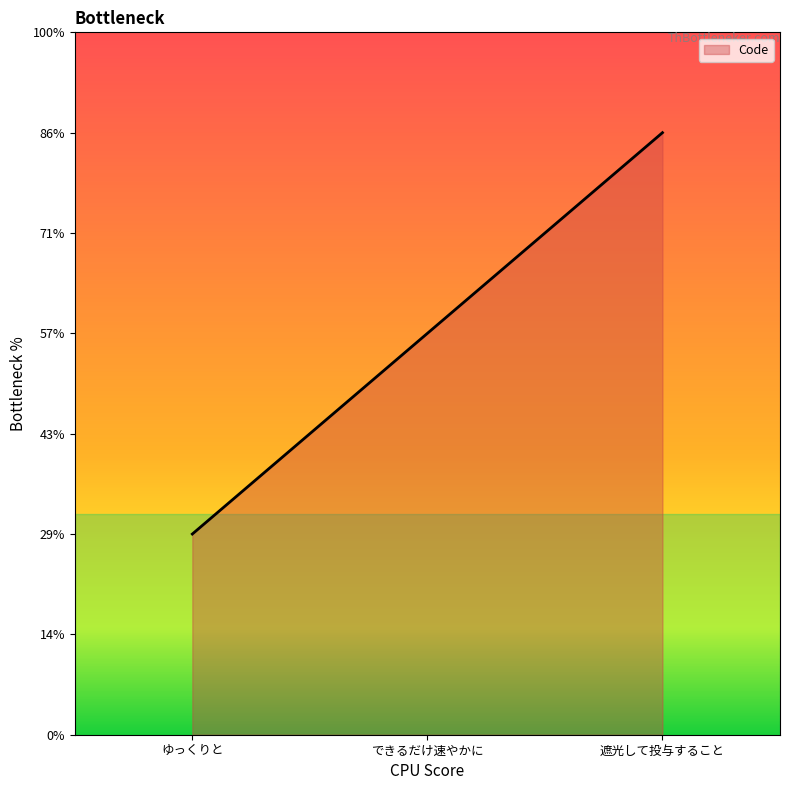

Does the chart have visible grid lines?

No